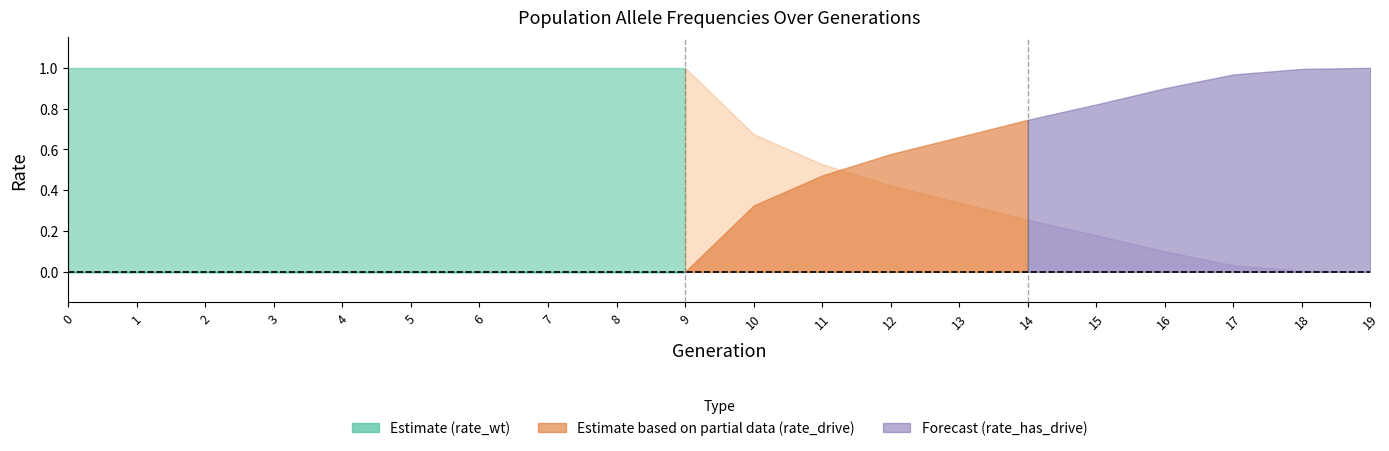

Which category has the lowest value across all series?

19